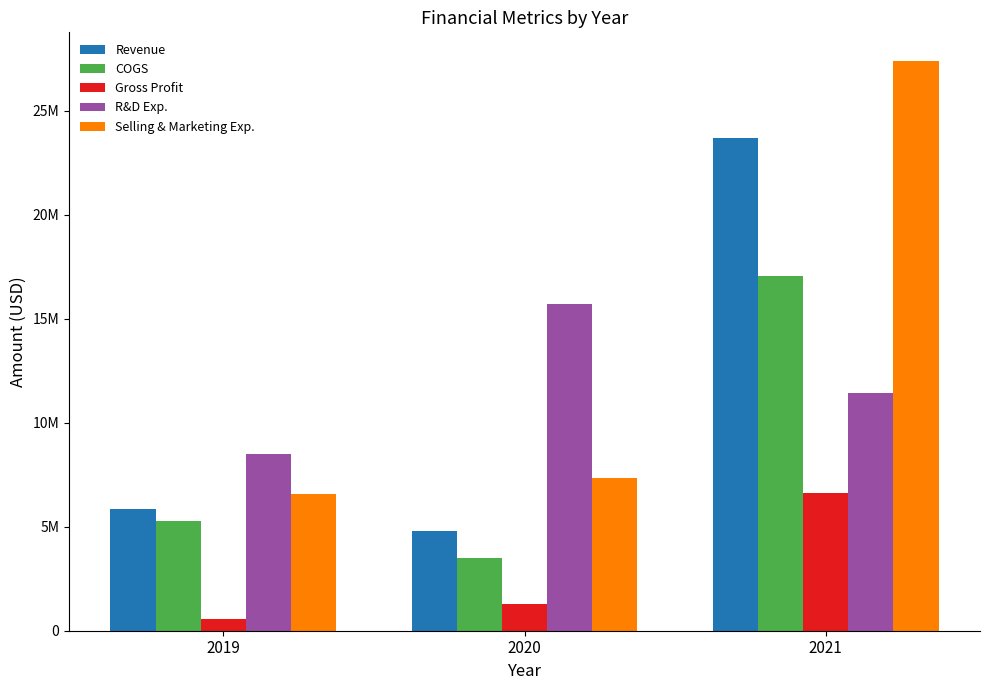

Is the value of Gross Profit at 2020 greater than the value of COGS at 2019?

No